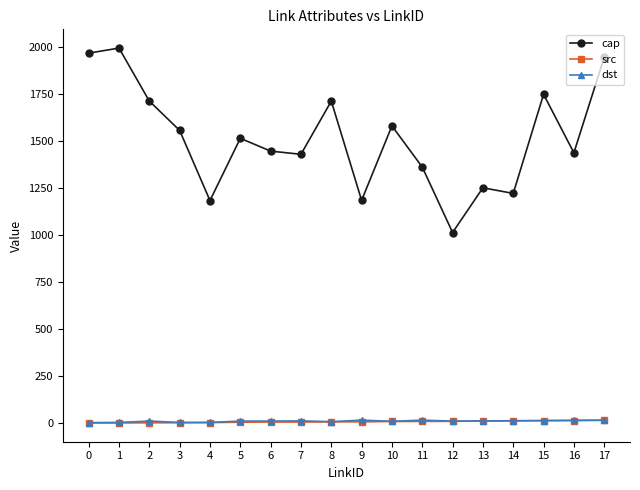

What are all the series names shown in the legend?

cap, src, dst